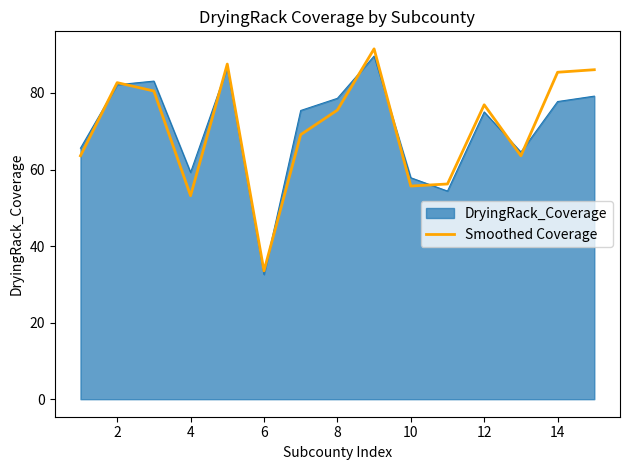

Which series has the largest range (max minus min)?

Smoothed Coverage